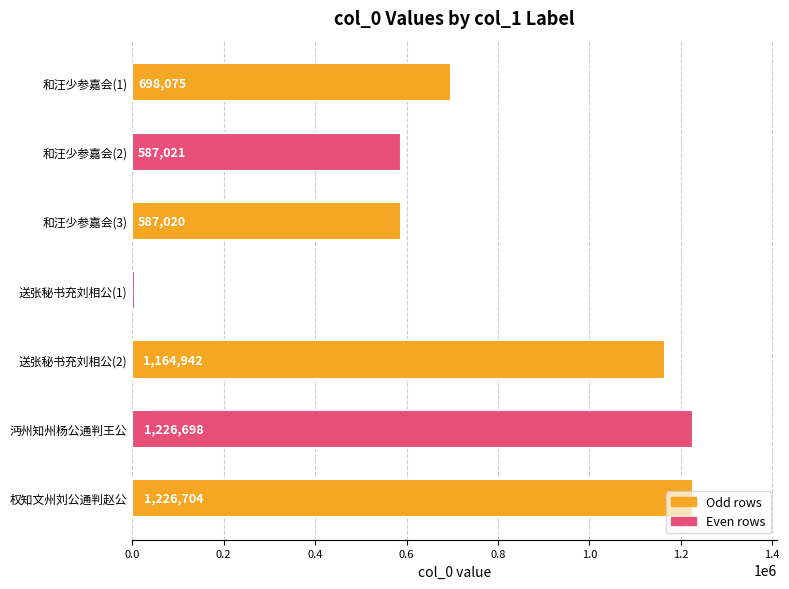

What is the label of the 1st bar from the top?

和汪少参嘉会(1)